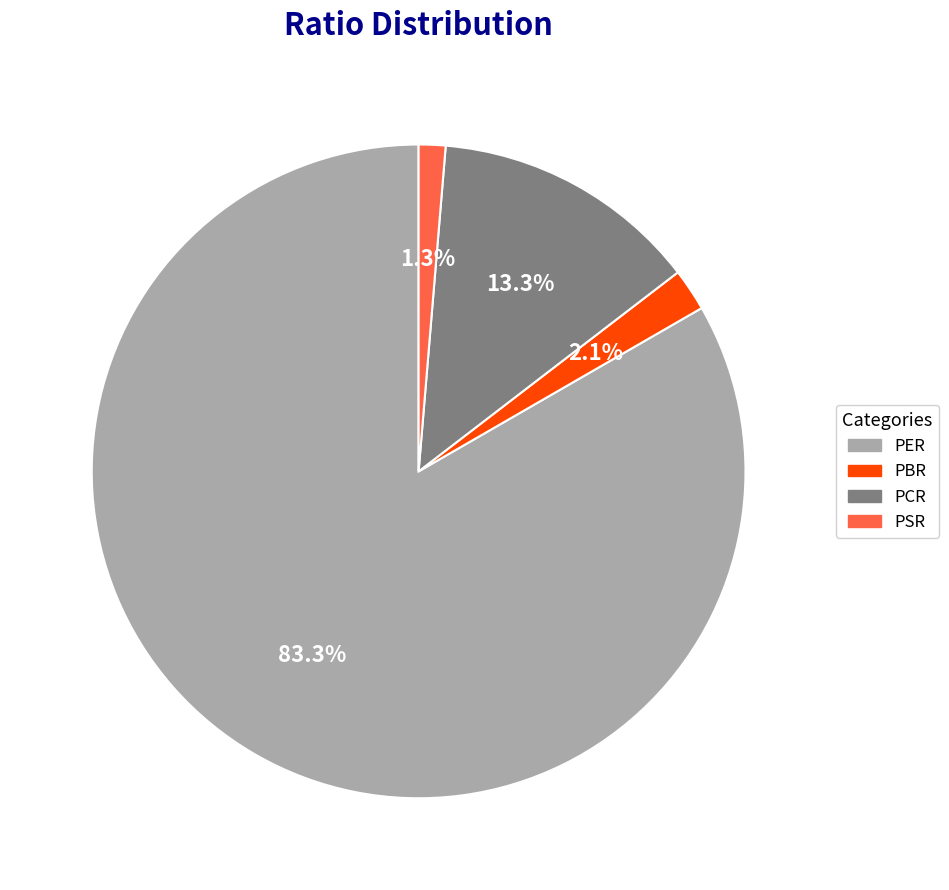

The PBR slice represents 7% of the pie. True or false?

False